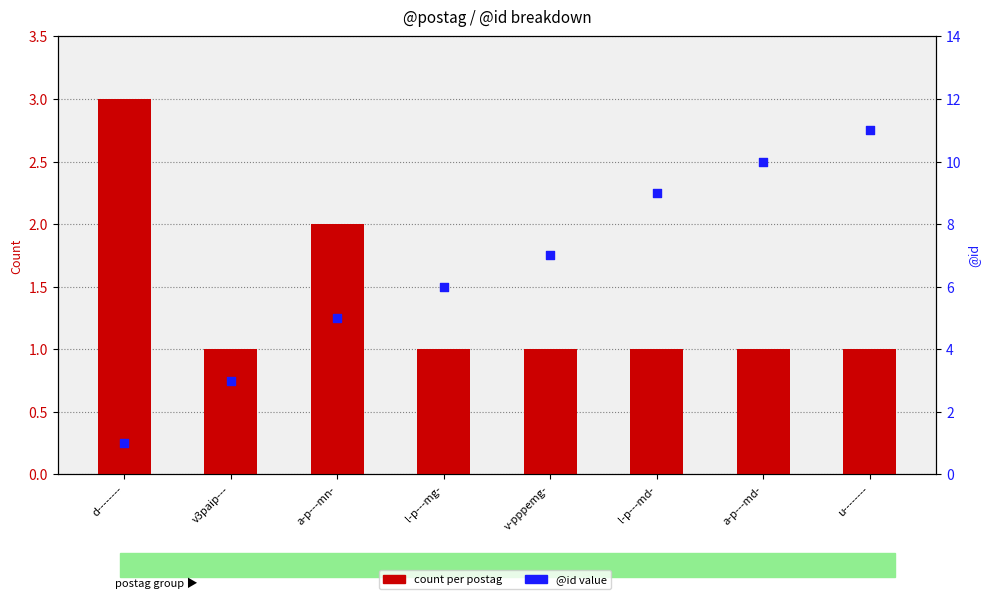

At which category is the sum across all series the highest?

u--------